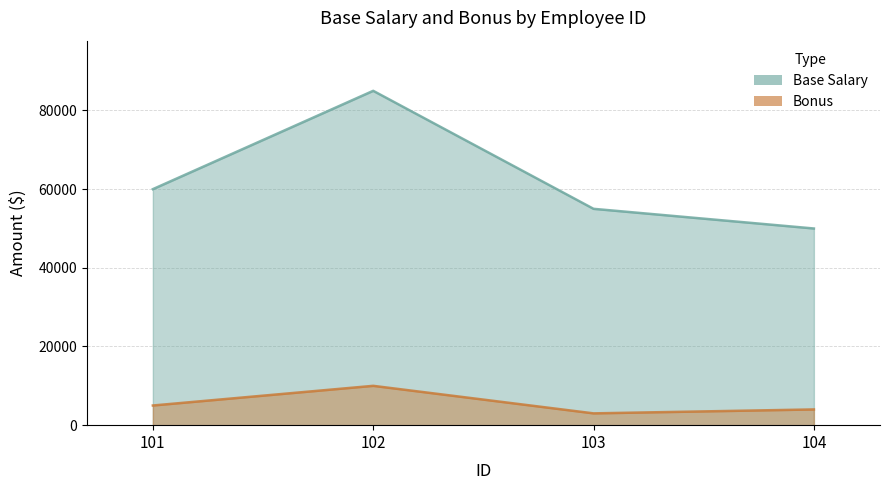

True or false: Bonus and Base Salary intersect in this chart.

False